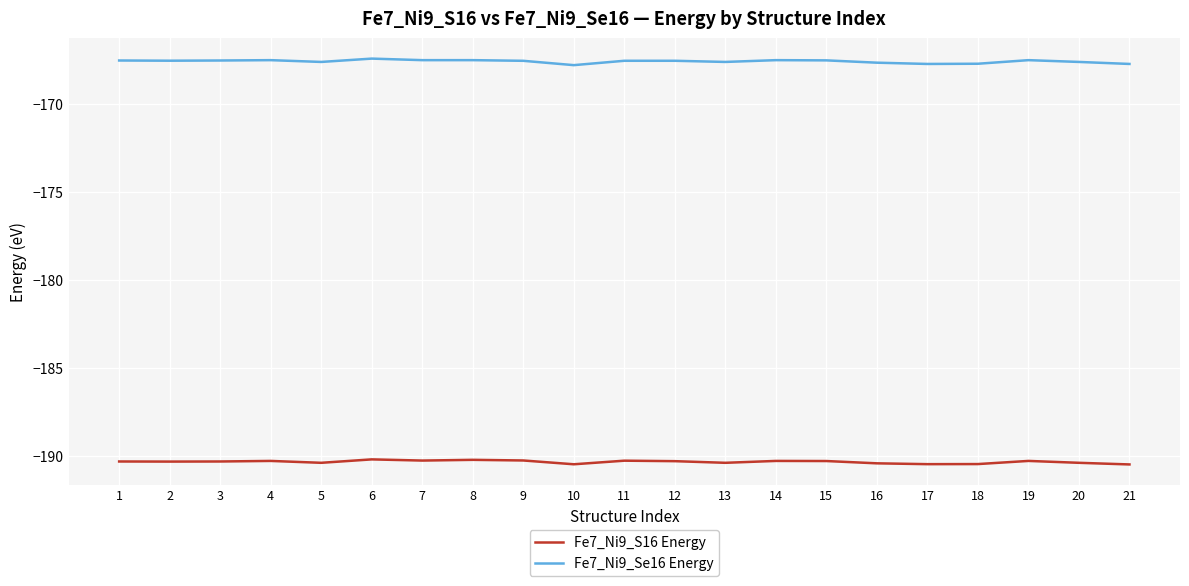

Which series has the largest total across all categories?

Fe7_Ni9_Se16 Energy